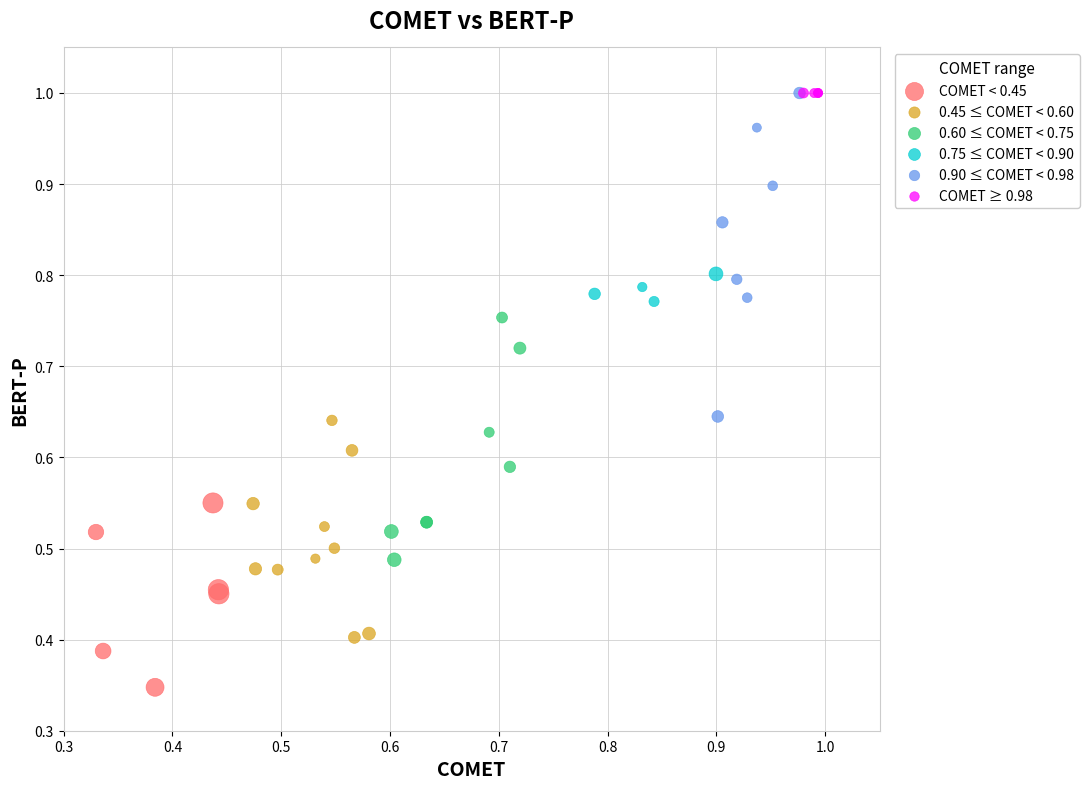

Which series reaches the minimum Y coordinate?

COMET < 0.45